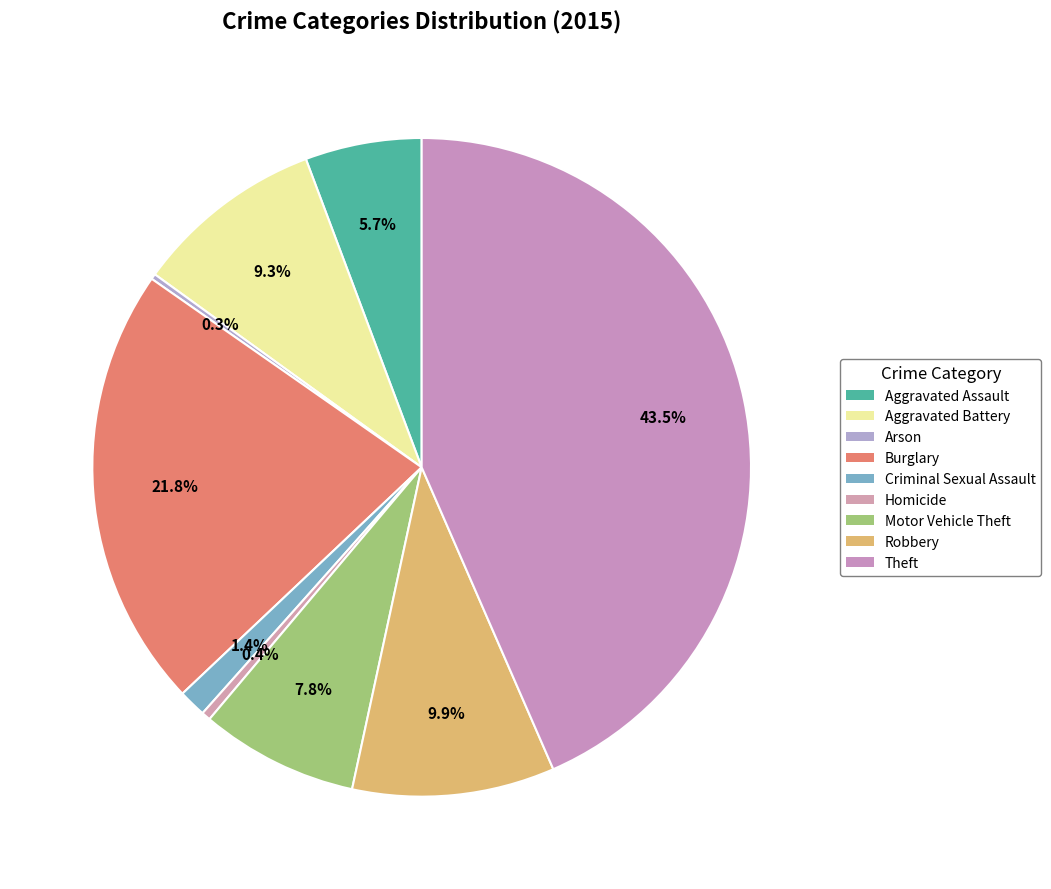

What is the ratio of the value at Robbery to the value at Aggravated Assault?

1.7